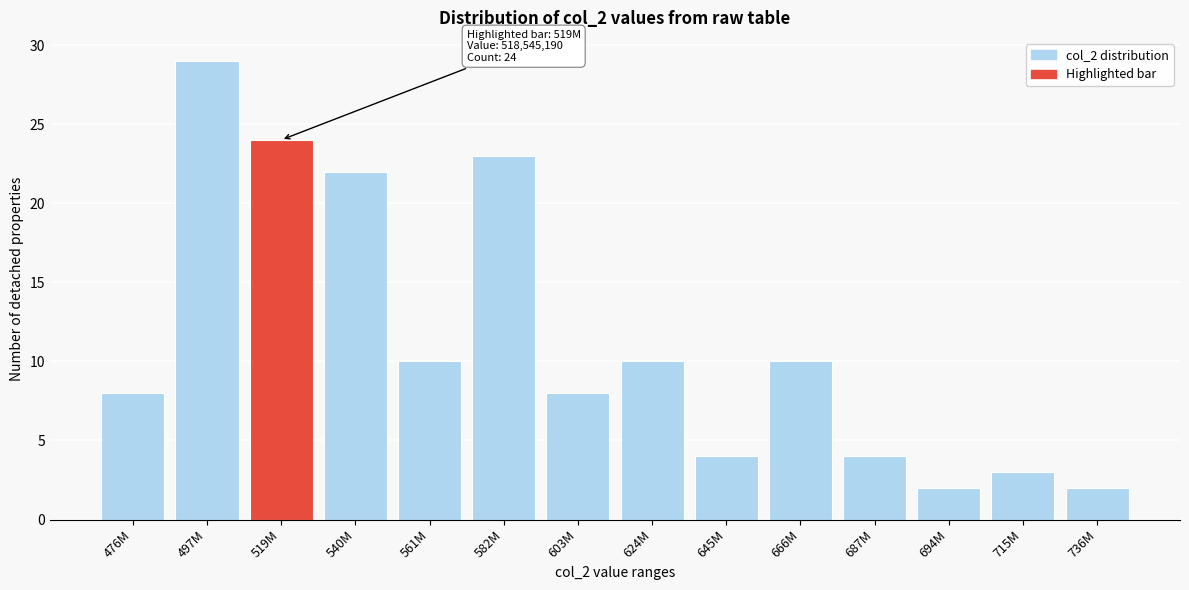

Reading left to right, list all the values displayed in this chart.

476M=8	497M=29	519M=24	540M=22	561M=10	582M=23	603M=8	624M=10	645M=4	666M=10	687M=4	694M=2	715M=3	736M=2